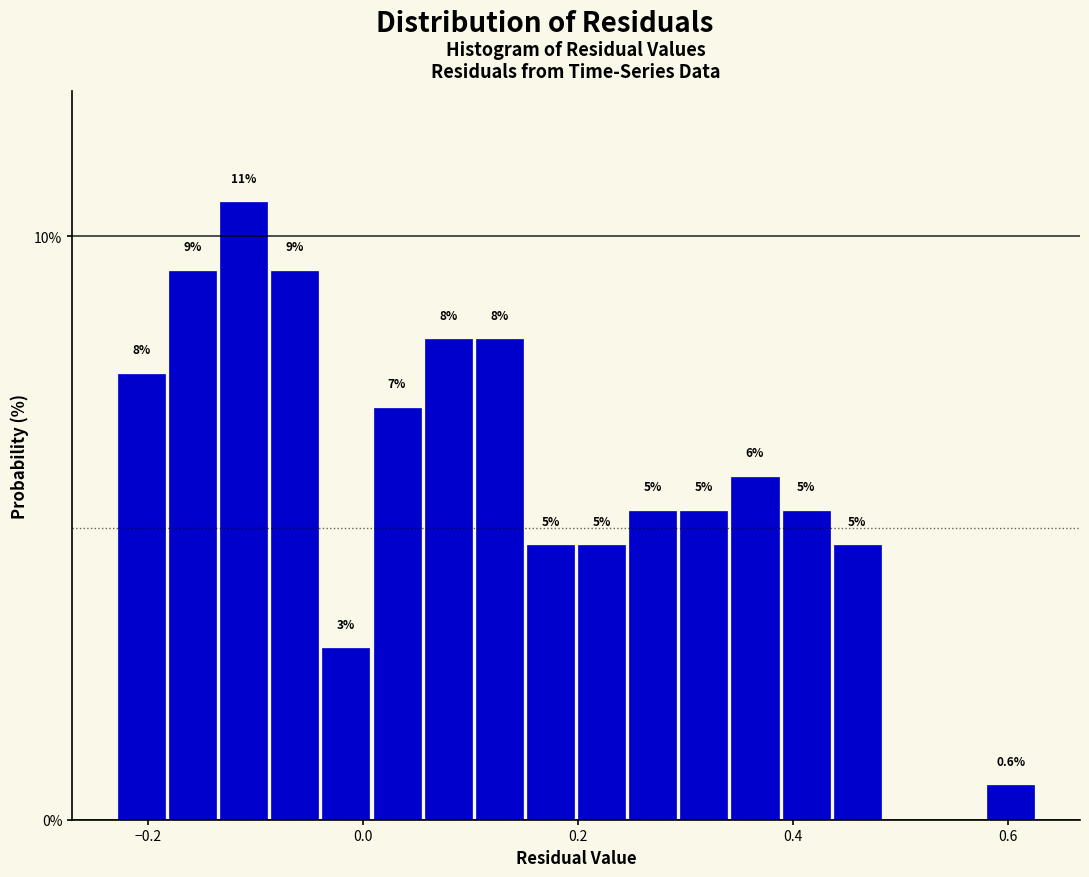

Around what value on the x-axis is the tallest bar? Give the approximate position of its centre, as read against the axis.

-0.12